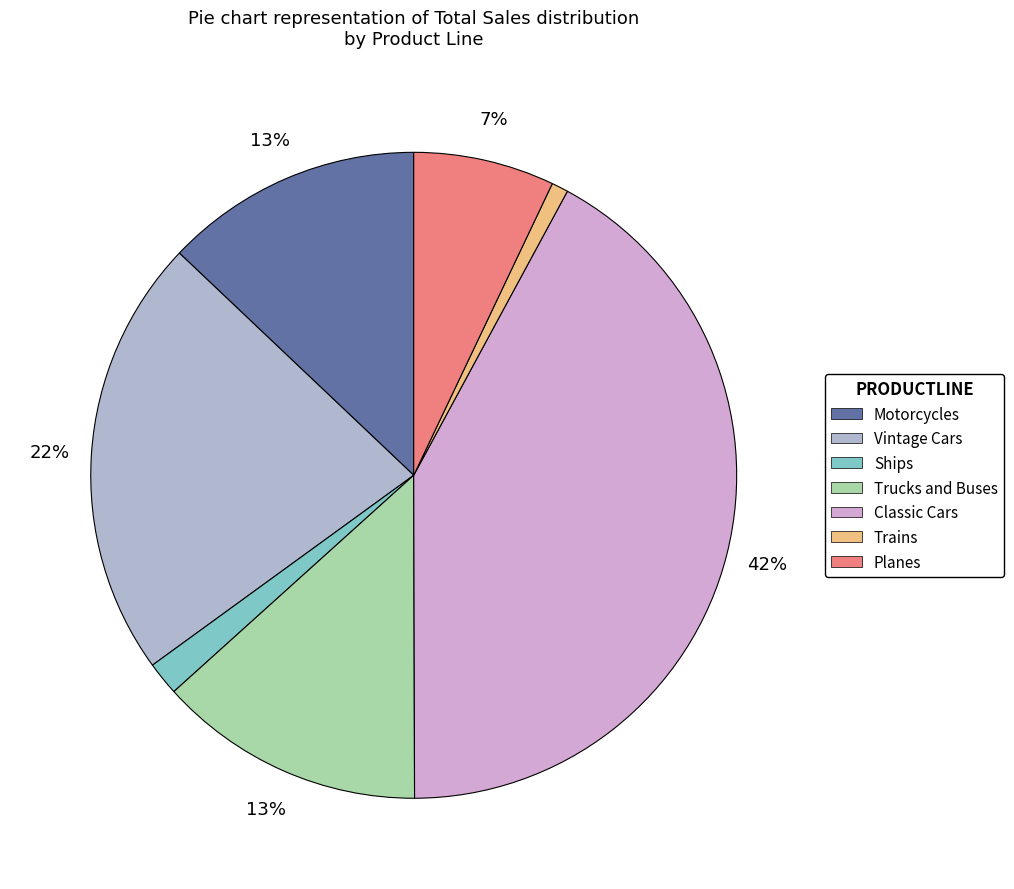

To the nearest percent, what is the difference between the largest and smallest slice percentages?

41%